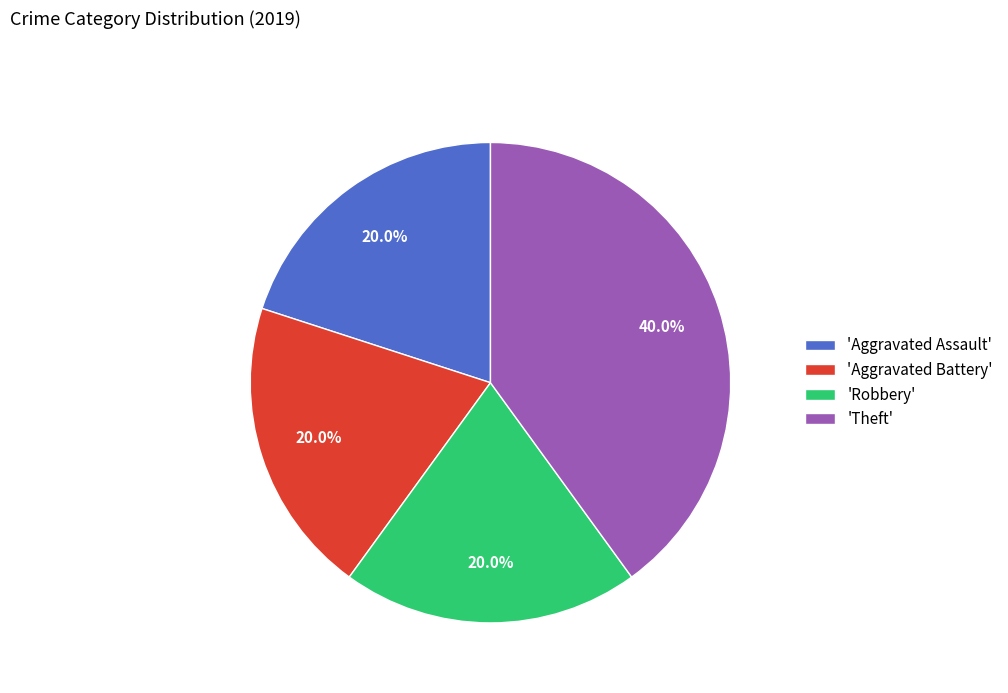

Between 'Theft' and 'Aggravated Assault', which is larger?

'Theft'